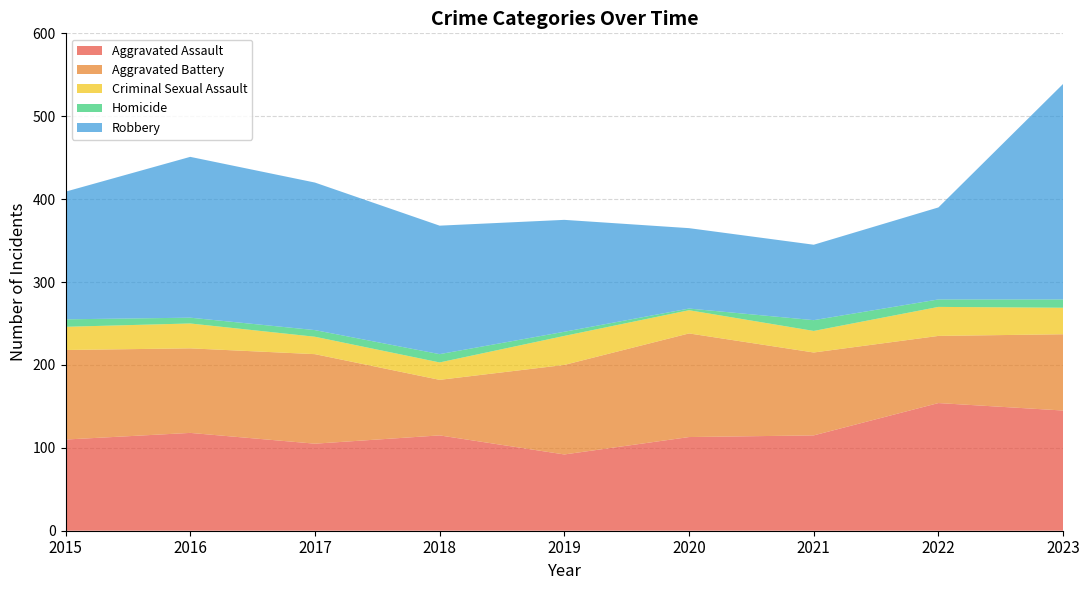

Reading right to left, what are all the values shown in this chart?

Aggravated Assault: 2023=145	2022=154	2021=115	2020=113	2019=92	2018=115	2017=105	2016=118	2015=110
Aggravated Battery: 2023=92	2022=81	2021=100	2020=125	2019=108	2018=67	2017=108	2016=102	2015=108
Criminal Sexual Assault: 2023=32	2022=35	2021=26	2020=28	2019=35	2018=21	2017=21	2016=30	2015=28
Homicide: 2023=10	2022=9	2021=13	2020=2	2019=5	2018=10	2017=8	2016=7	2015=9
Robbery: 2023=260	2022=111	2021=91	2020=97	2019=135	2018=155	2017=178	2016=194	2015=154